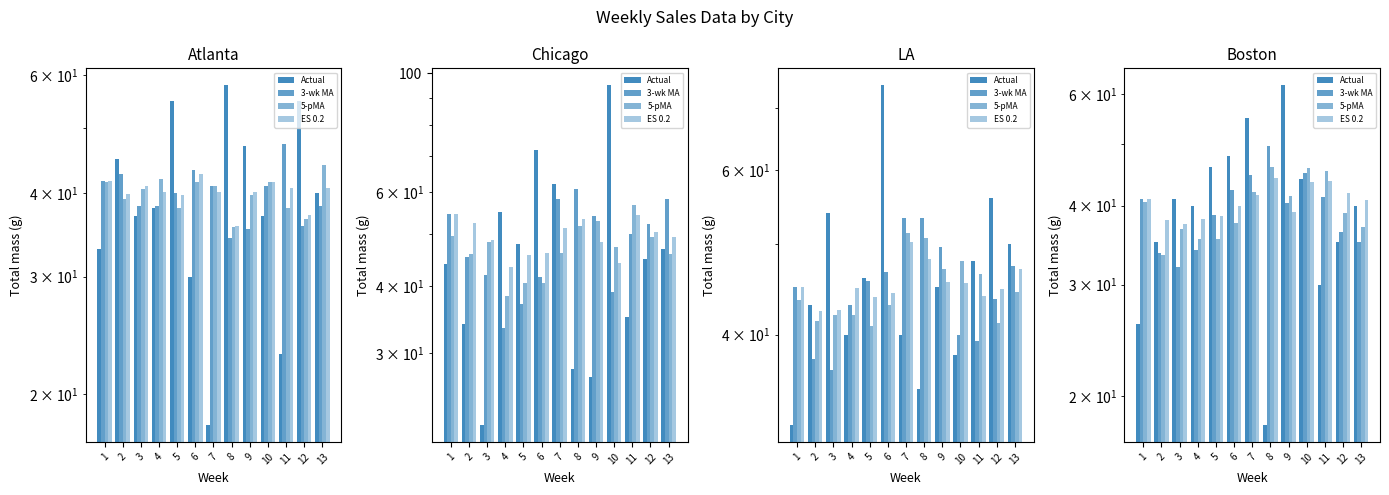

Where is 5-pMA nearest to the value 39?

12